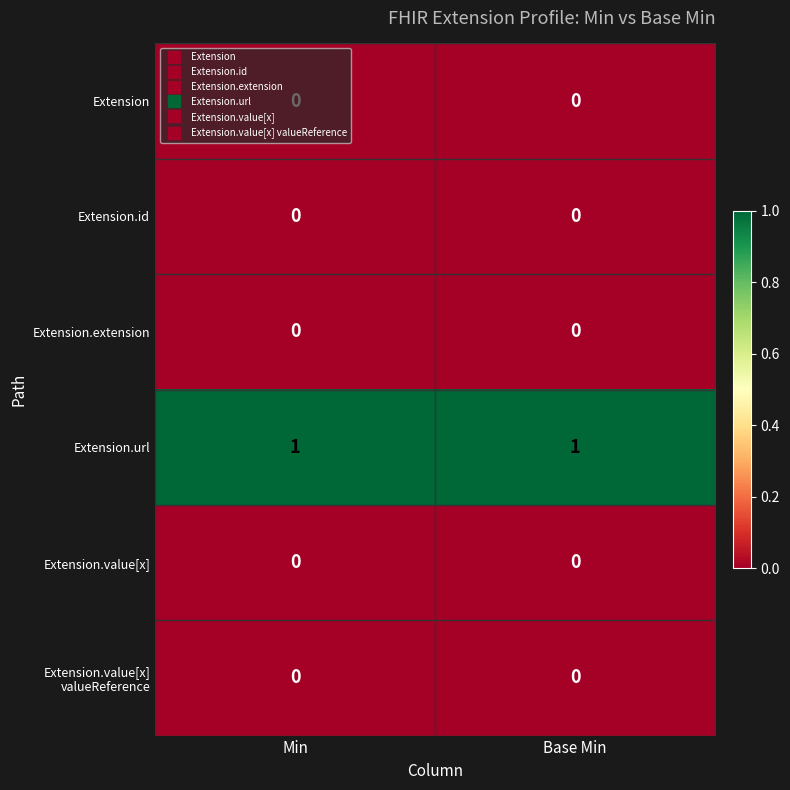

True or false: Extension has a value of 0 at Base Min.

True